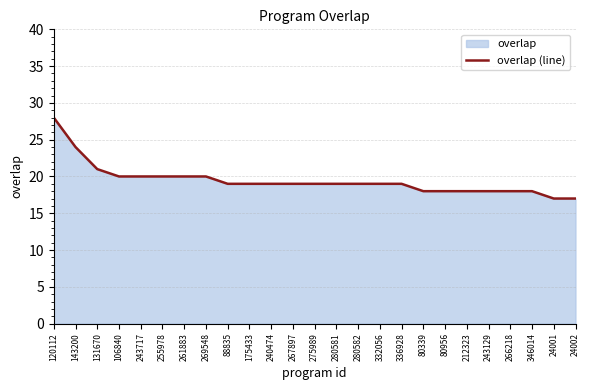

What is the value of the 16th point from the left?

19